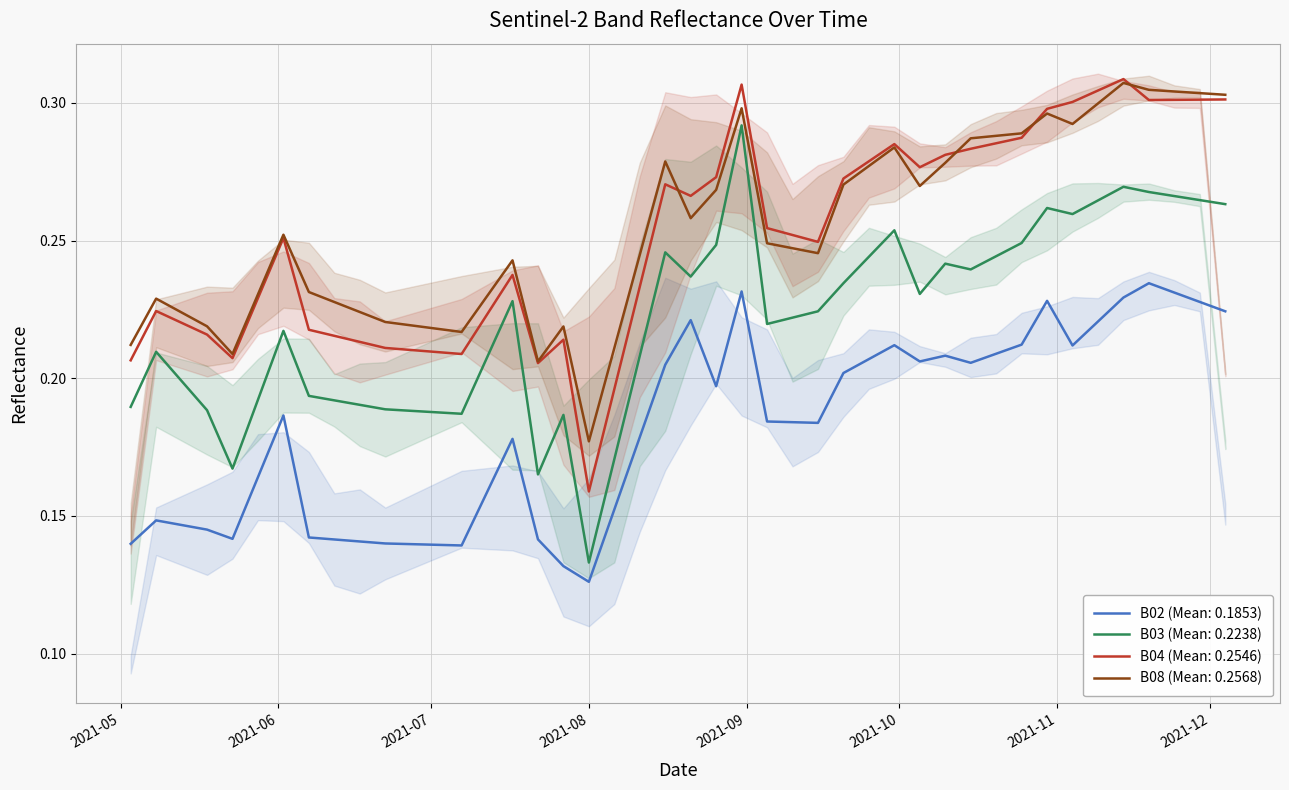

True or false: B08 (Mean: 0.2568) and B02 (Mean: 0.1853) cross at least once.

False